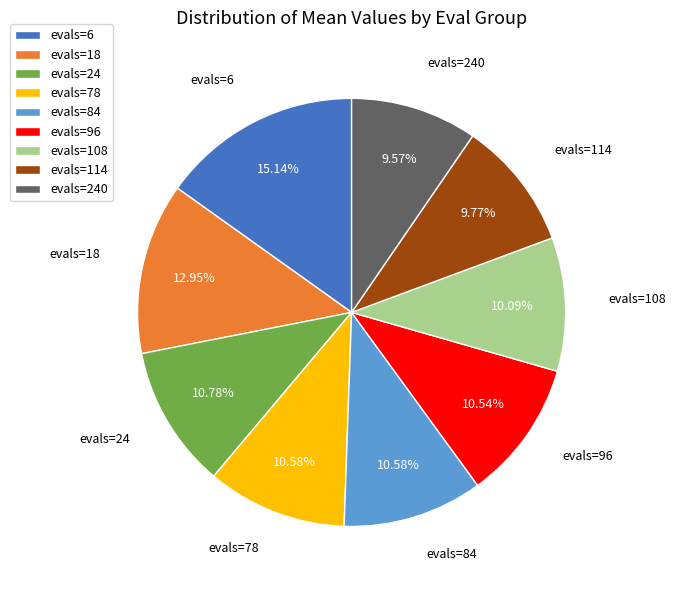

How many segments does this pie chart have?

9